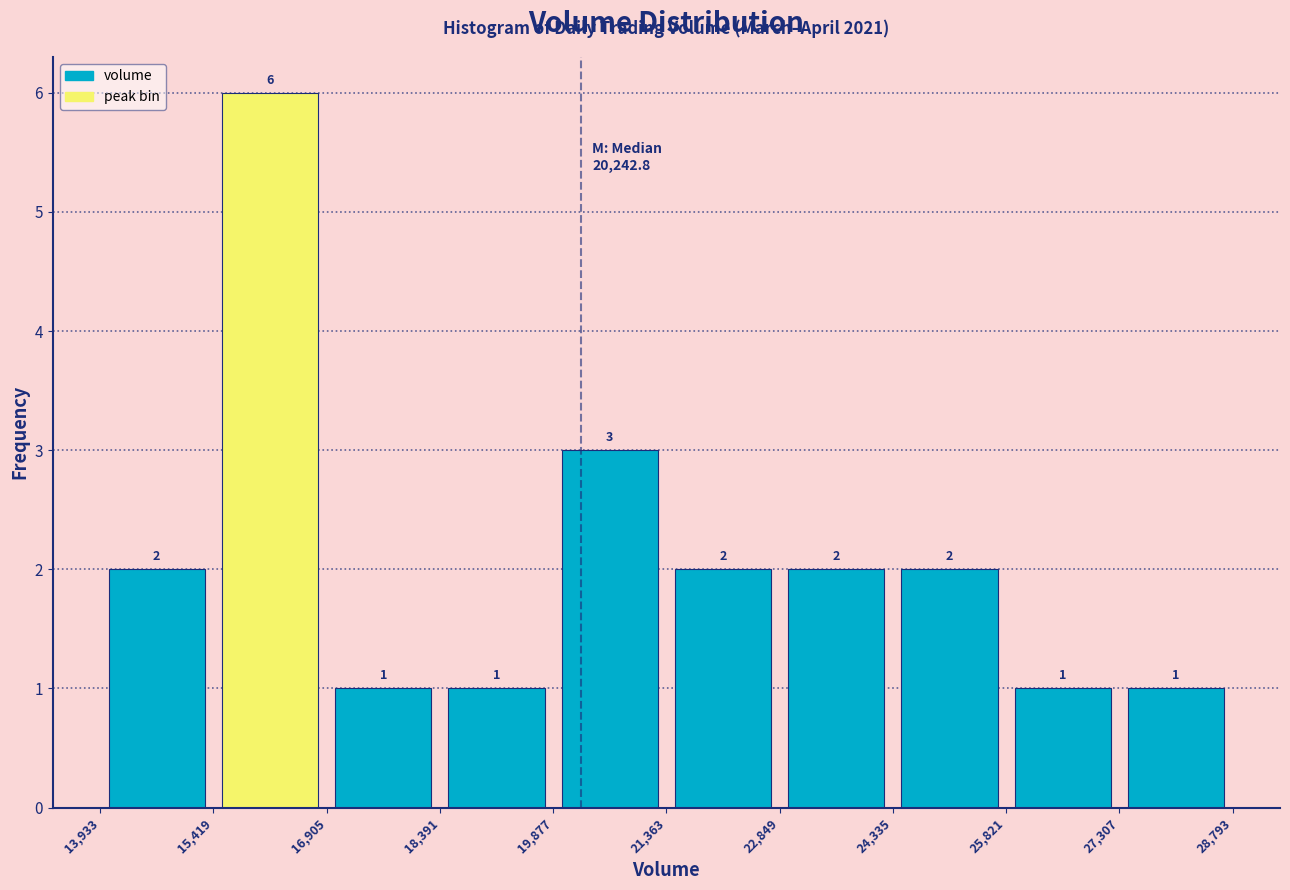

Reading left to right, transcribe this chart: for each bar, give the range it covers on the x-axis and its height.

13,933 to 15,419: 2
15,419 to 16,905: 6
16,905 to 18,391: 1
18,391 to 19,877: 1
19,877 to 21,363: 3
21,363 to 22,849: 2
22,849 to 24,335: 2
24,335 to 25,821: 2
25,821 to 27,307: 1
27,307 to 28,793: 1